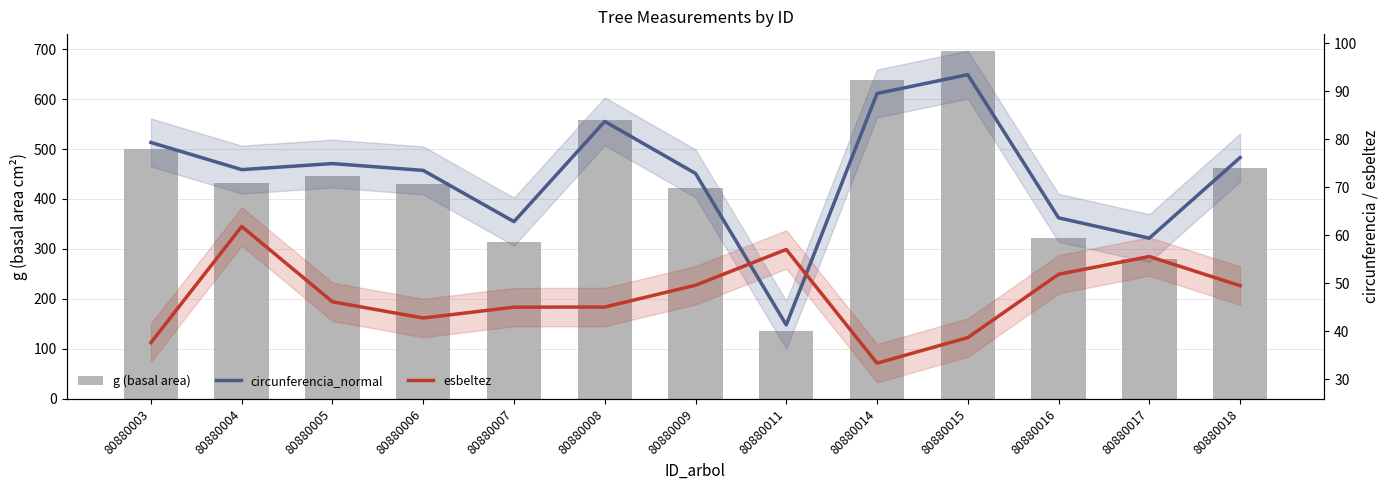

Which series has the largest range (max minus min)?

g (basal area)